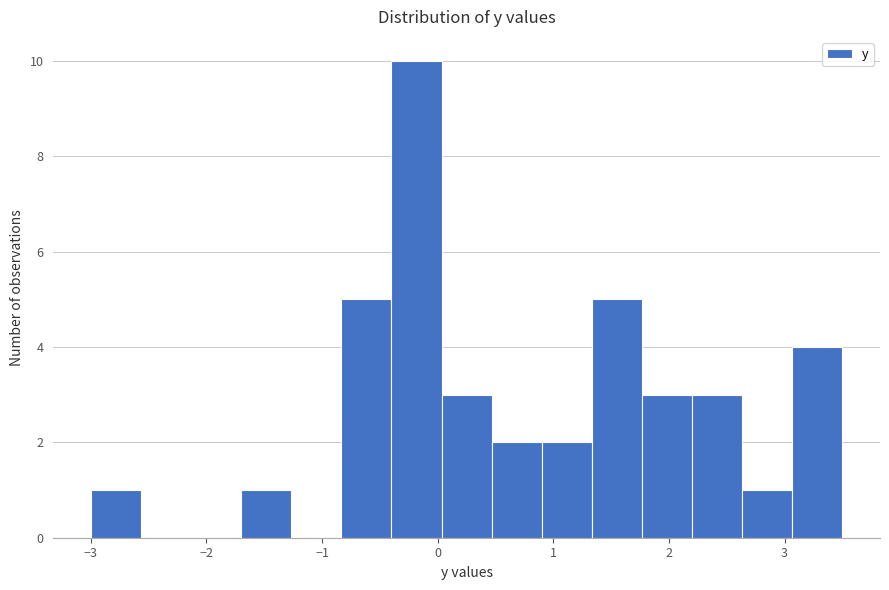

How tall is the bar that spans -3.0 to -2.6 on the x-axis? Neither the bar edges nor the heights are printed on the chart, so give them approximately, as read against the axes.

1